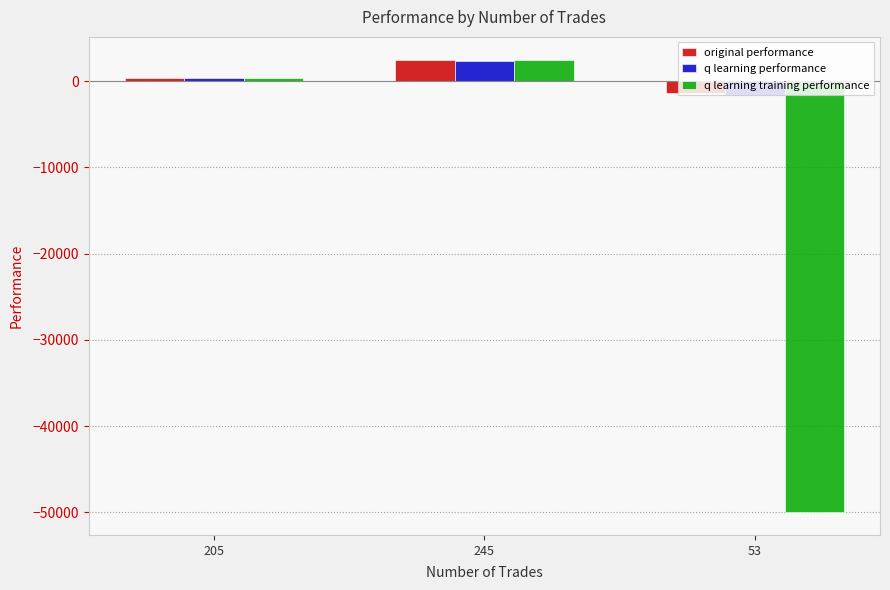

What are all the series names shown in the legend?

original performance, q learning performance, q learning training performance